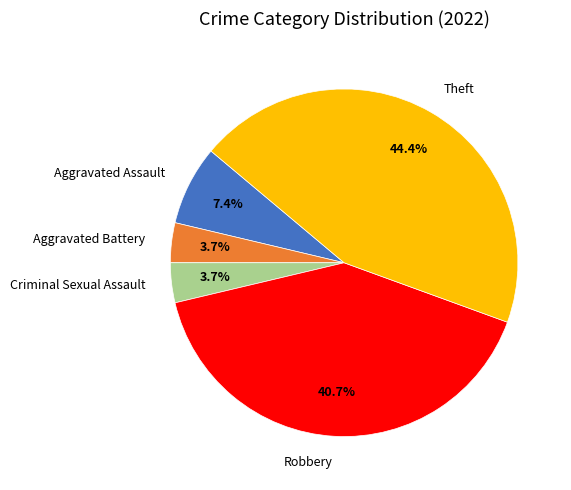

The Theft slice represents 44% of the pie. True or false?

True